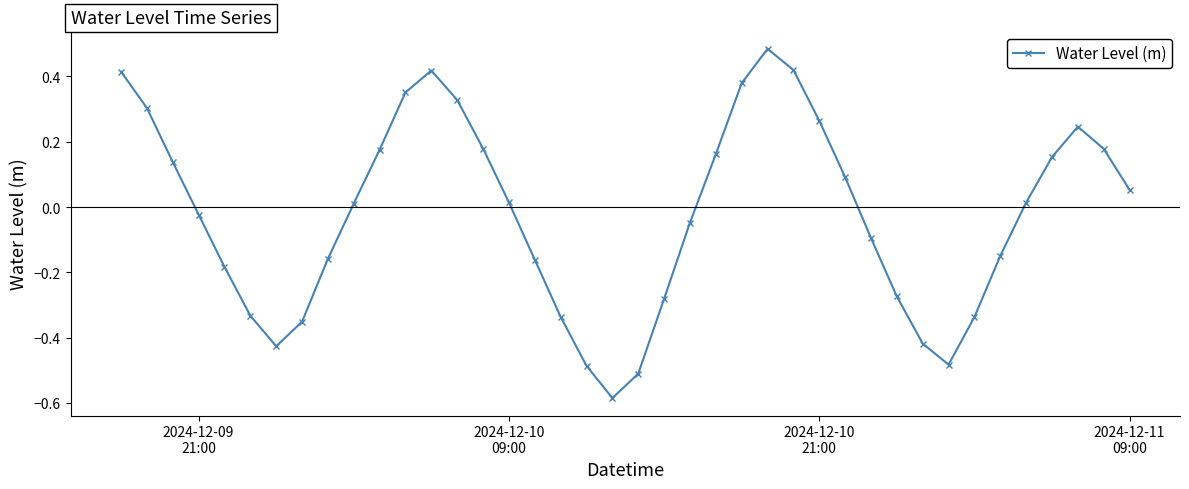

How many points are lower than both their immediate neighbors (excluding endpoints)?

3